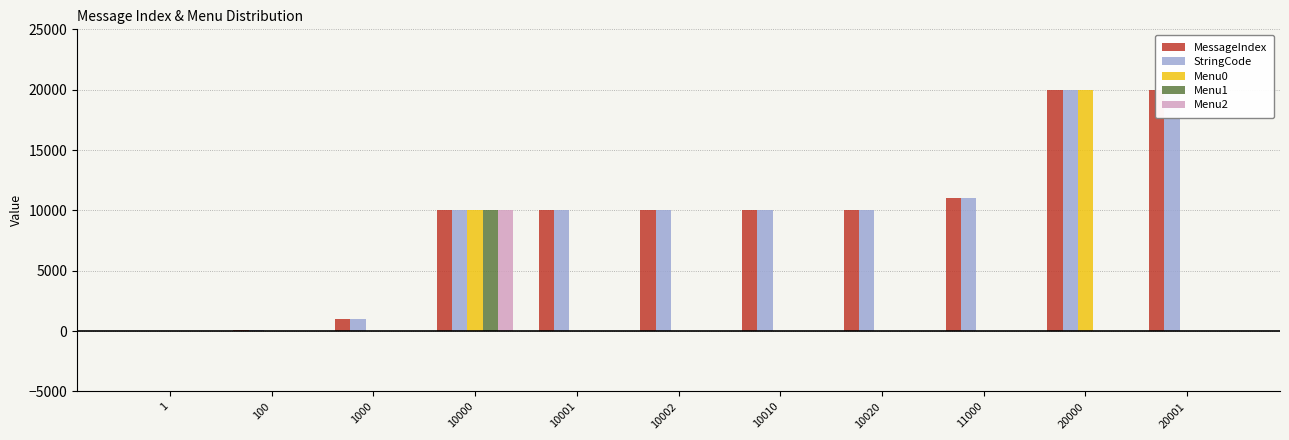

Reading right to left, extract all data points from this chart.

MessageIndex: 20001	20000	11000	10020	10010	10002	10001	10000	1000	100	1
StringCode: 20001	20000	11000	10020	10010	10002	10001	10000	1000	100	1
Menu0: 0	20000	0	0	0	0	0	10000	0	0	0
Menu1: 0	0	0	0	0	0	0	10001	0	0	0
Menu2: 0	0	0	0	0	0	0	10002	0	0	0